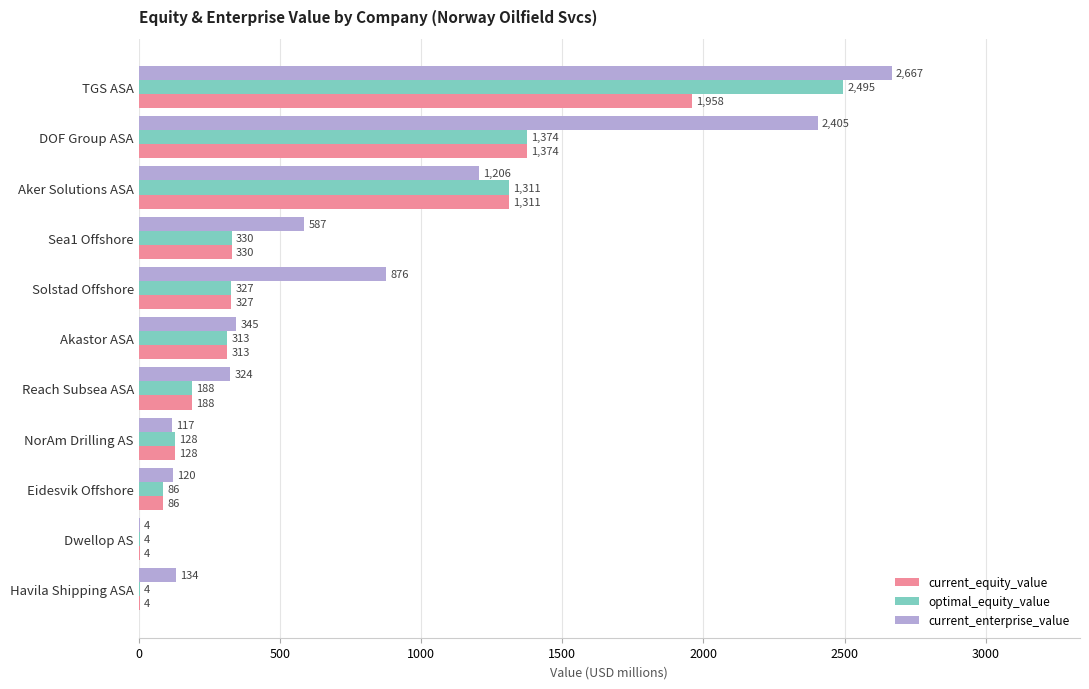

Which label corresponds to the largest value in the chart?

TGS ASA